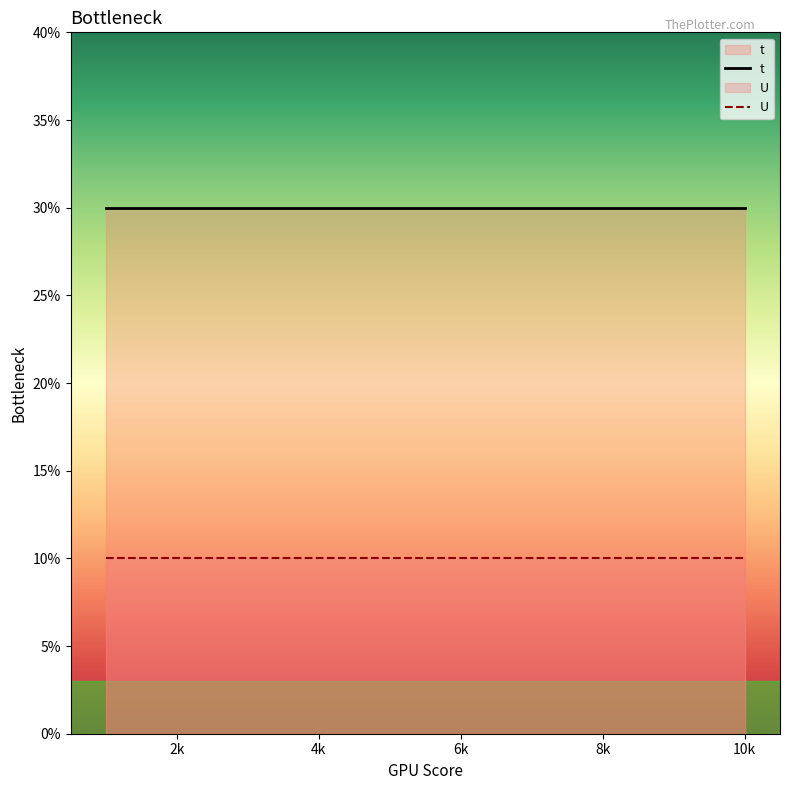

Rank the series by their average value, from highest to lowest.

t, U